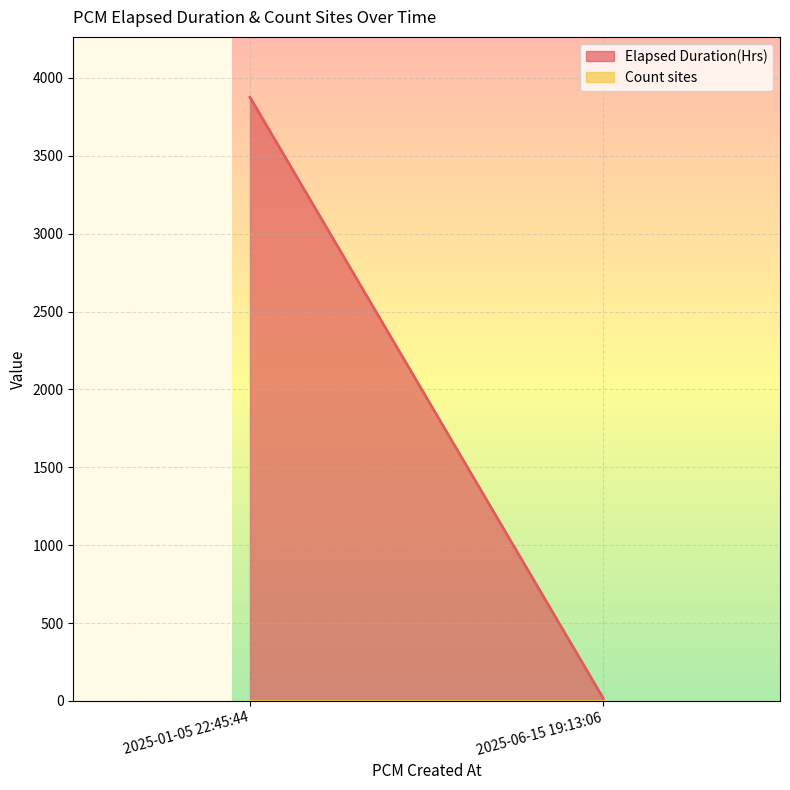

How many values in the Elapsed Duration(Hrs) series are below 3876?

1